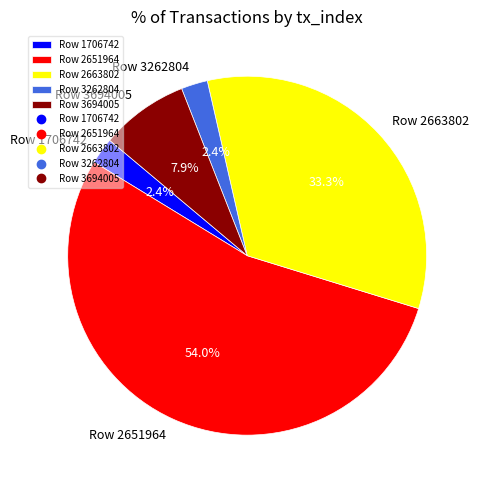

What portion of the pie excludes Row 2663802?

66.7%